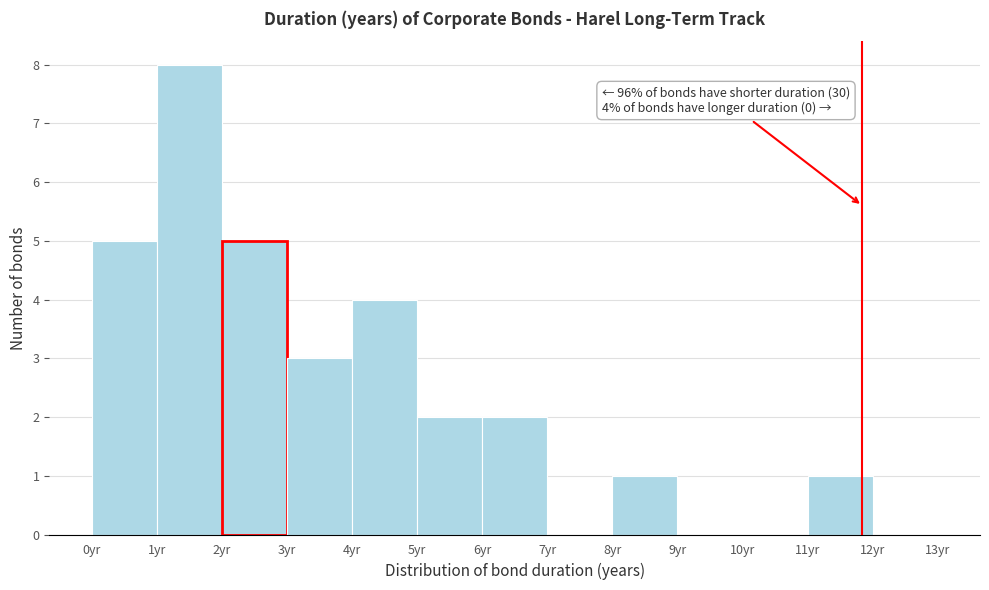

Which range on the x-axis has the tallest bar?

1 to 2